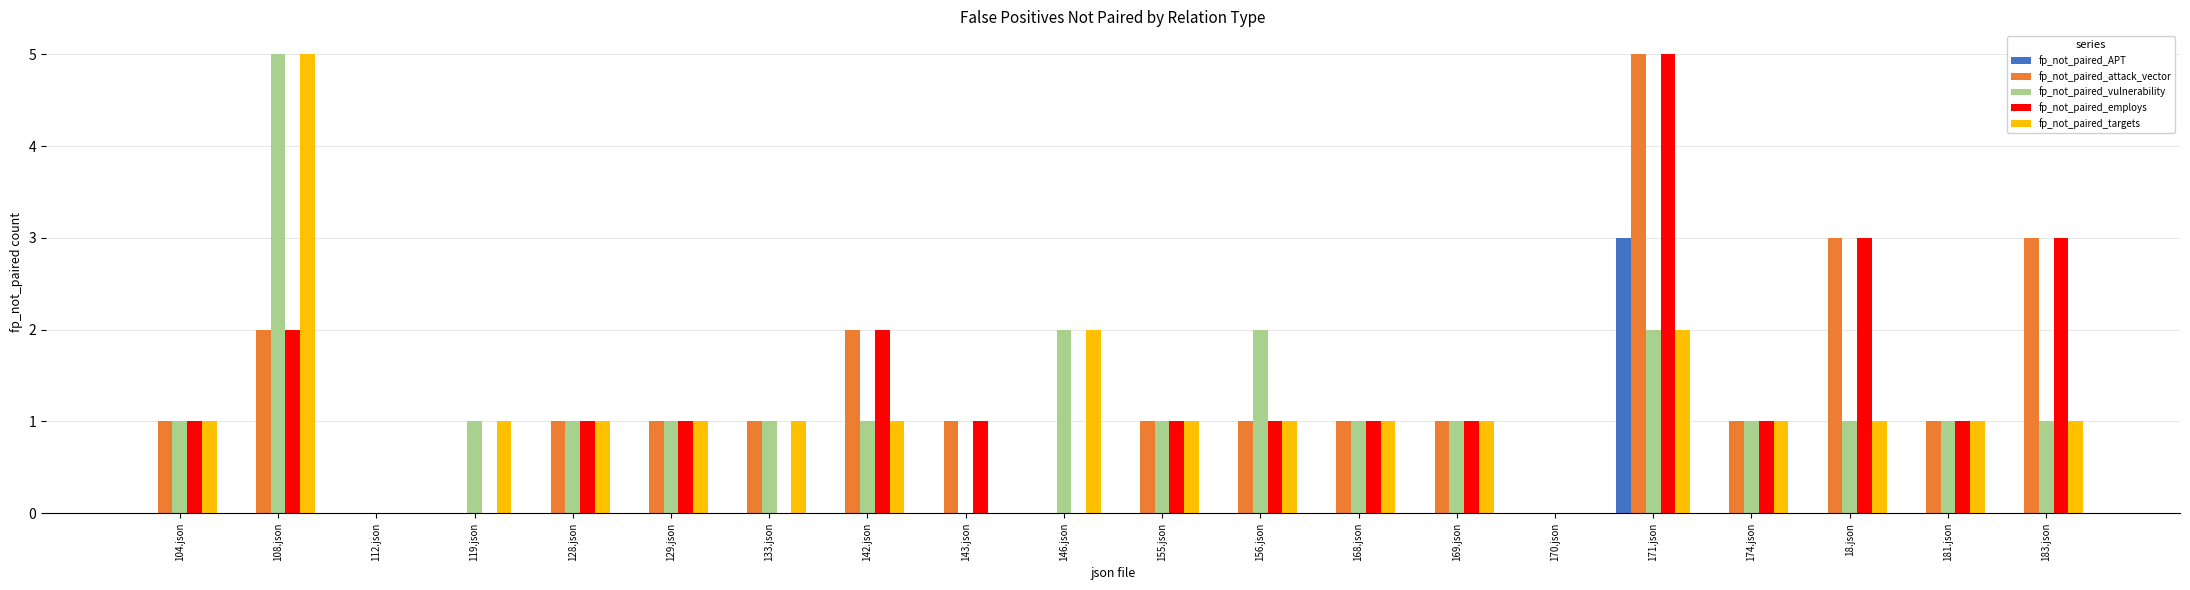

What is the sum of the fp_not_paired_targets values at 146.json and 104.json?

3